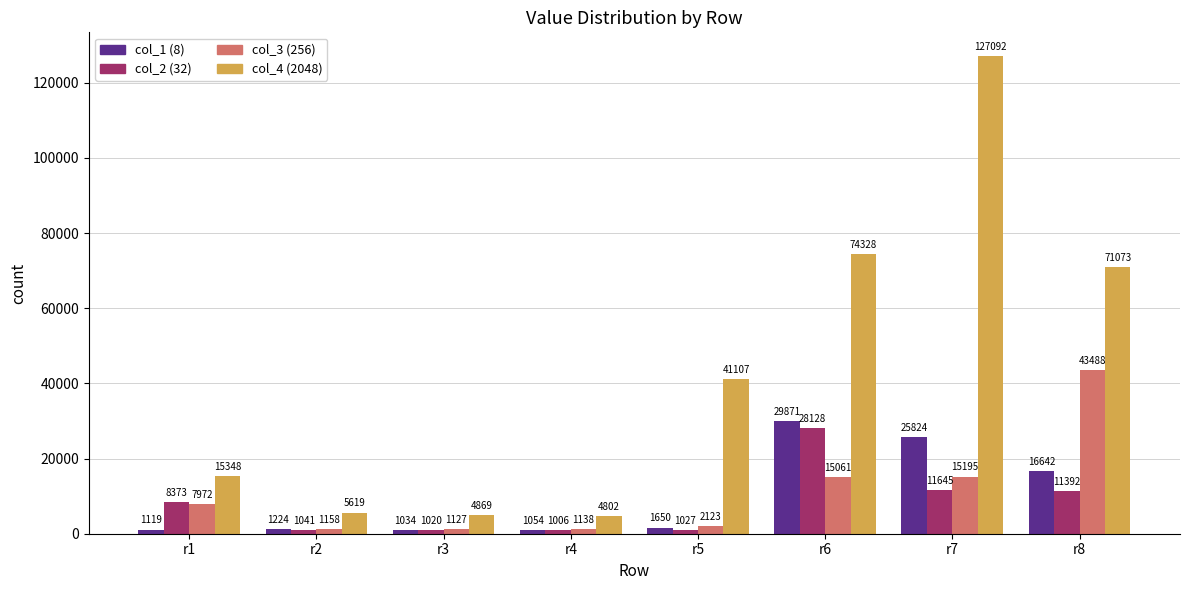

Reading left to right, extract all data points from this chart.

col_1 (8): r1=1119	r2=1224	r3=1034	r4=1054	r5=1650	r6=29871	r7=25824	r8=16642
col_2 (32): r1=8373	r2=1041	r3=1020	r4=1006	r5=1027	r6=28128	r7=11645	r8=11392
col_3 (256): r1=7972	r2=1158	r3=1127	r4=1138	r5=2123	r6=15061	r7=15195	r8=43488
col_4 (2048): r1=15348	r2=5619	r3=4869	r4=4802	r5=41107	r6=74328	r7=127092	r8=71073